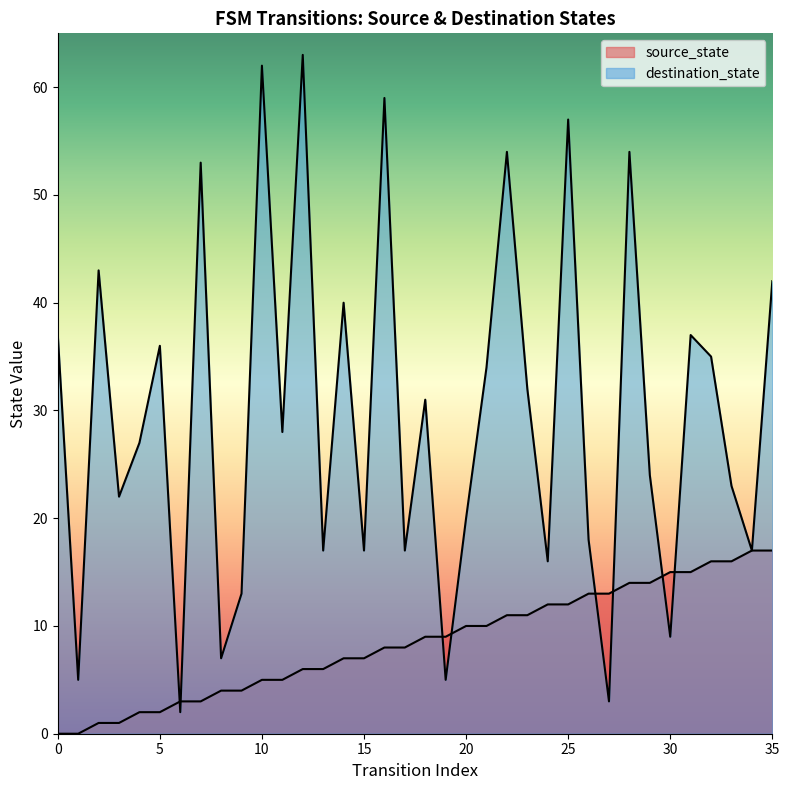

What is the value of the destination_state point at the 15th from the left?

40